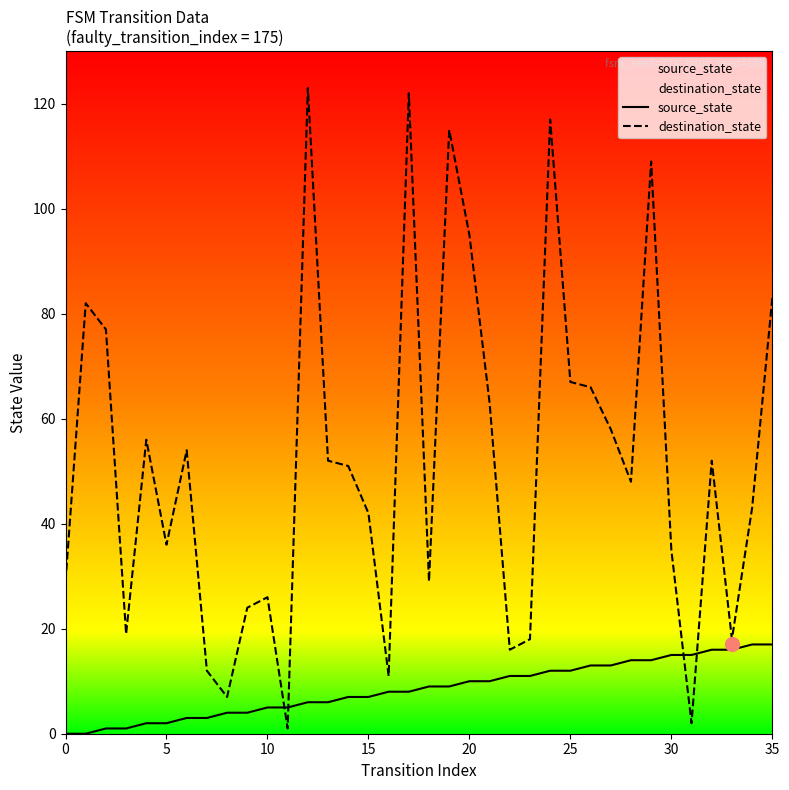

Which series has the largest range (max minus min)?

destination_state